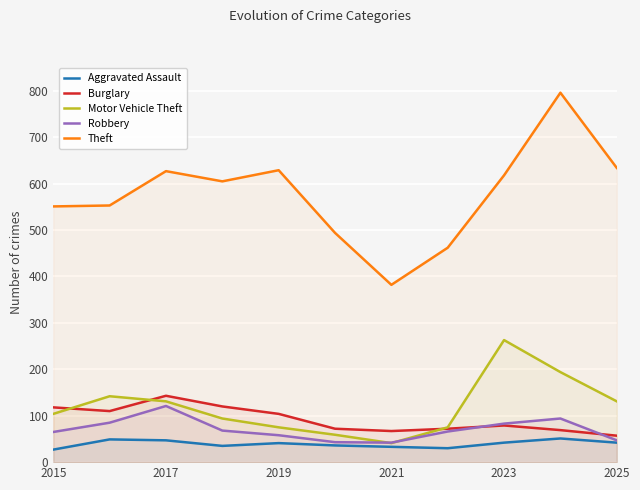

Rank the series at 2017 from highest to lowest value.

Theft, Burglary, Motor Vehicle Theft, Robbery, Aggravated Assault